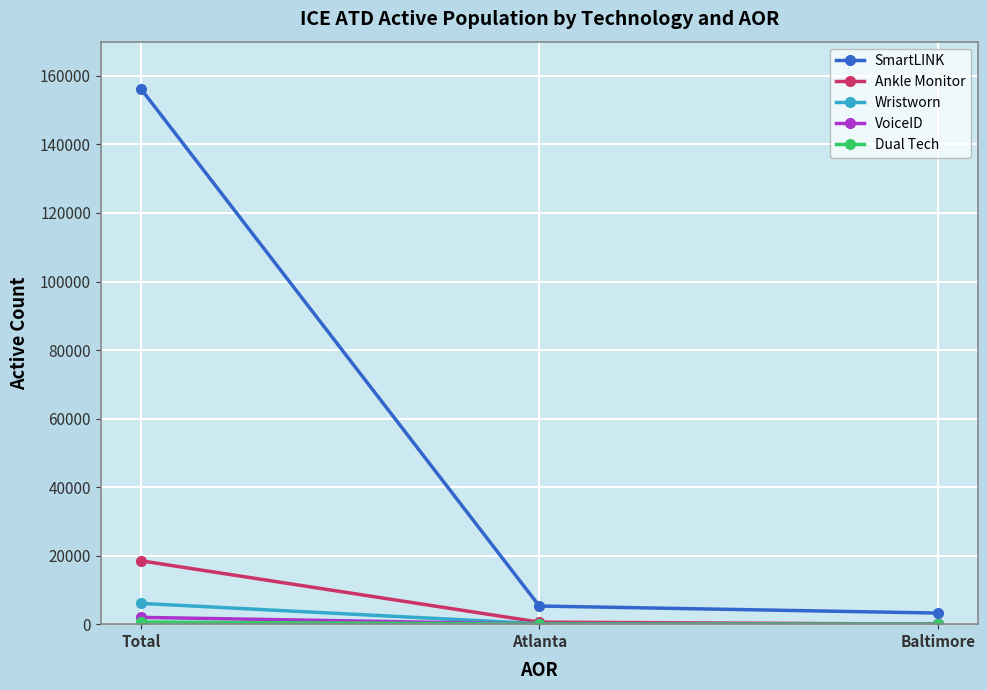

How many values in the Ankle Monitor series are below 591?

1